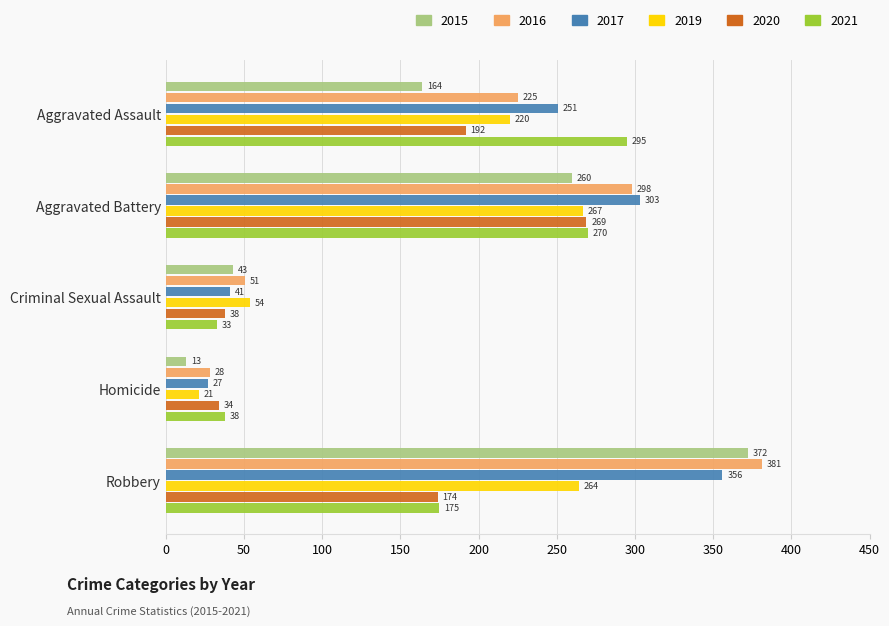

Rank the series by their maximum value, from lowest to highest.

2019, 2020, 2021, 2017, 2015, 2016